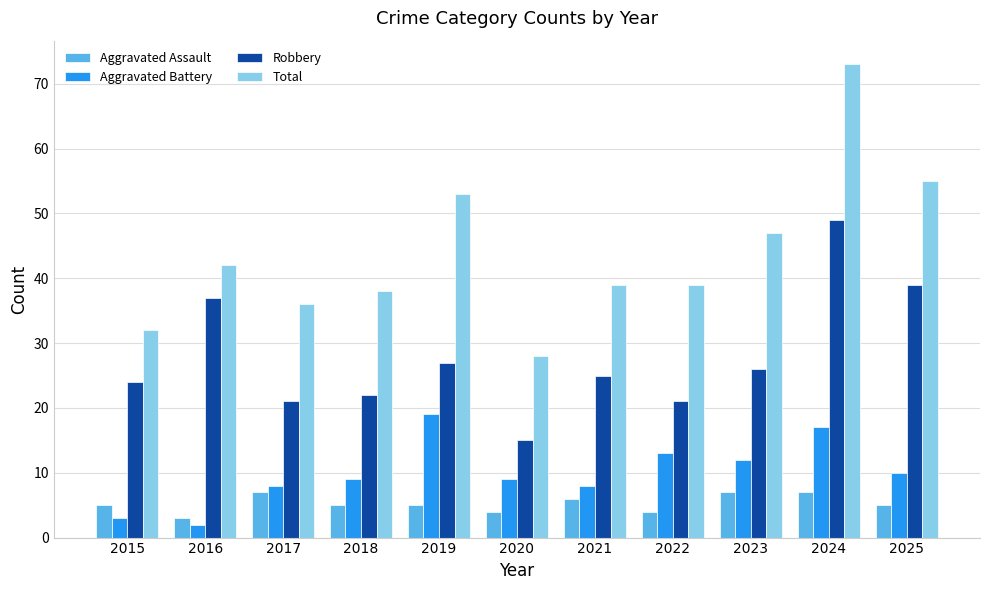

What is the minimum value for Robbery?

15